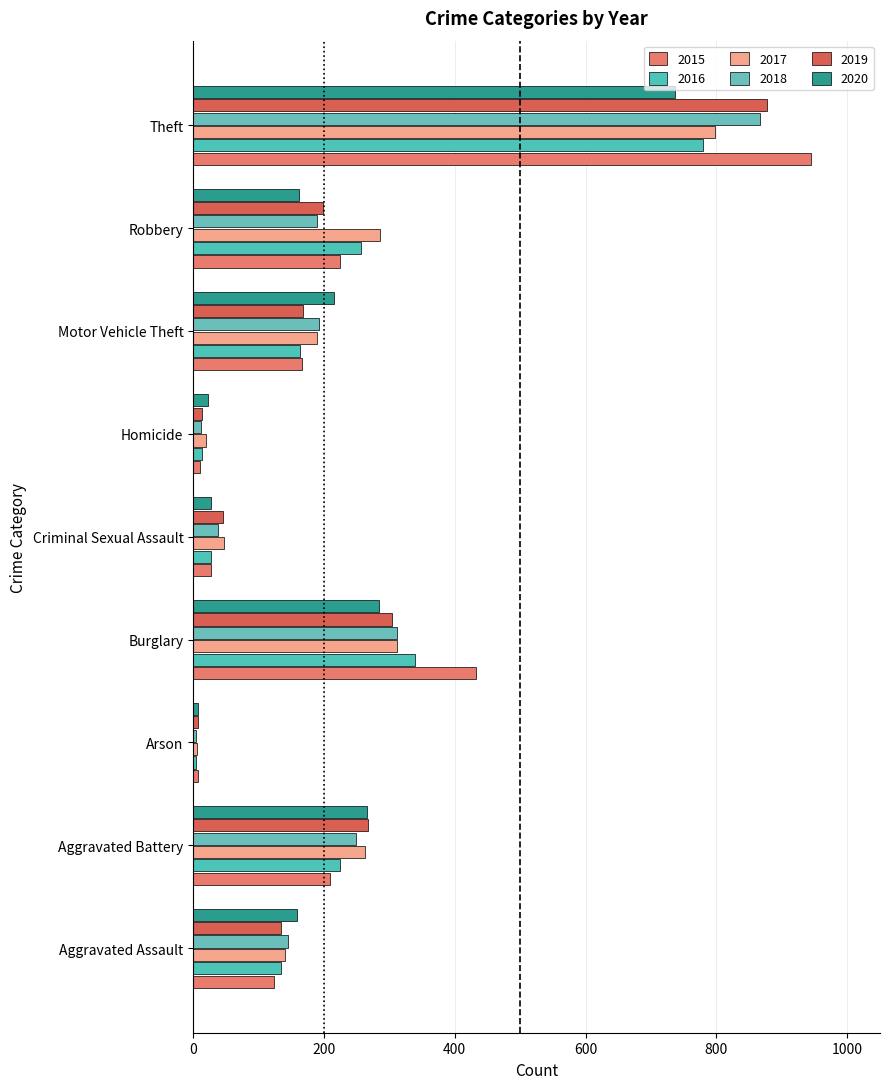

Which series changed the most between Aggravated Battery and Burglary?

2015